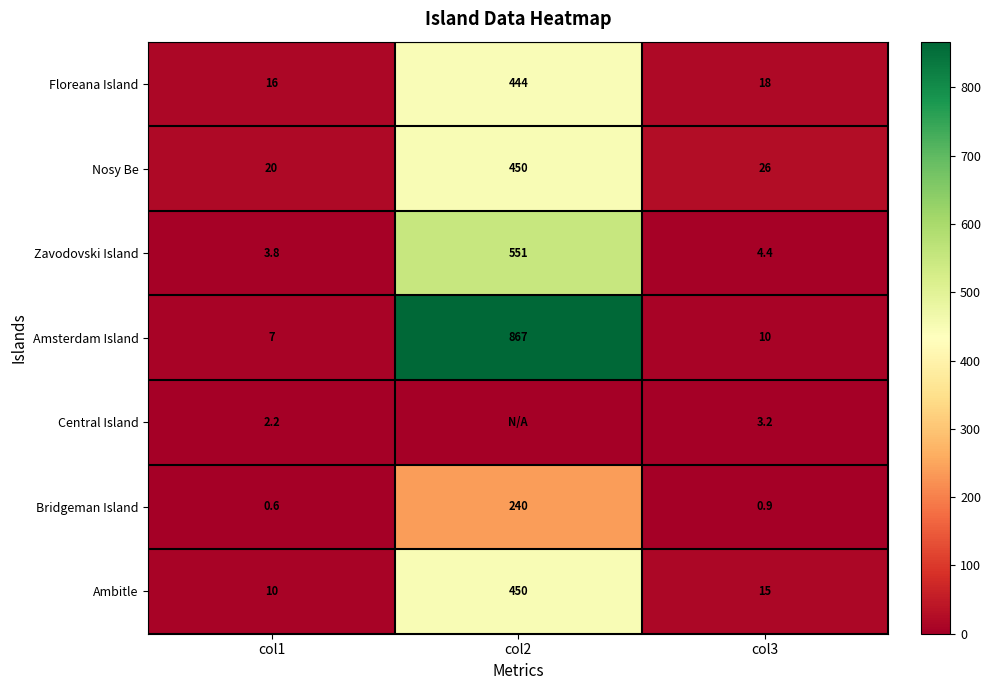

The Nosy Be series shows 6.7 at col1. True or false?

False